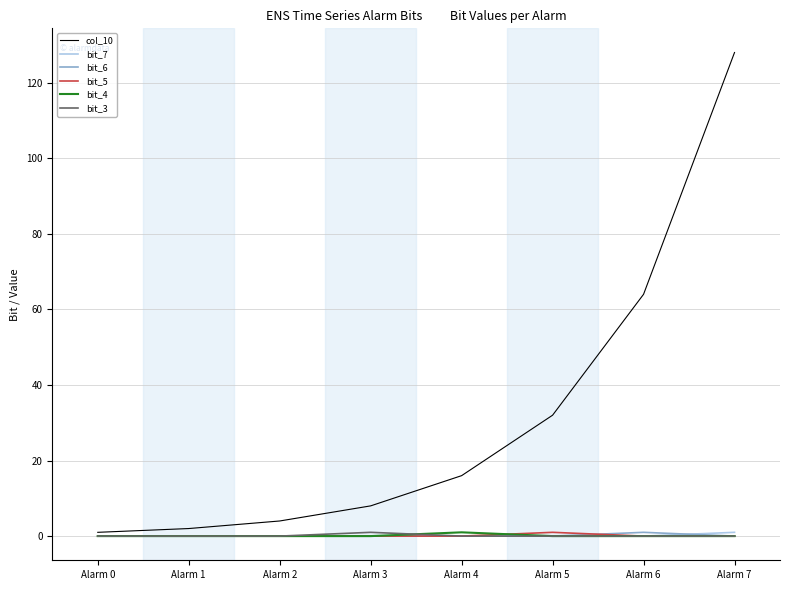

Is it true that bit_3 equals 0 at Alarm 6?

True